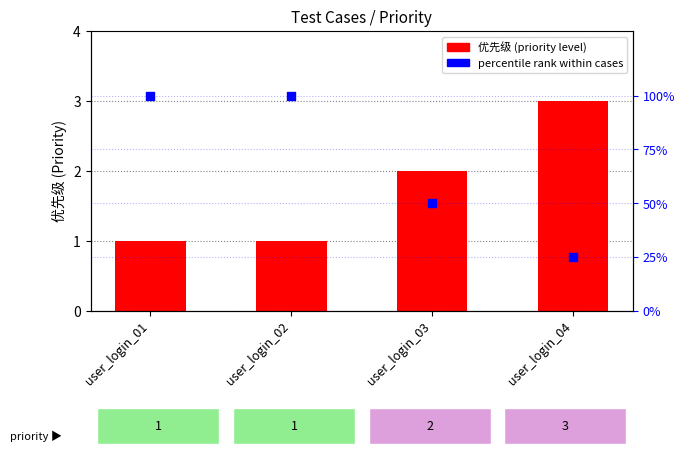

Which series contains the highest Y value?

percentile rank within cases